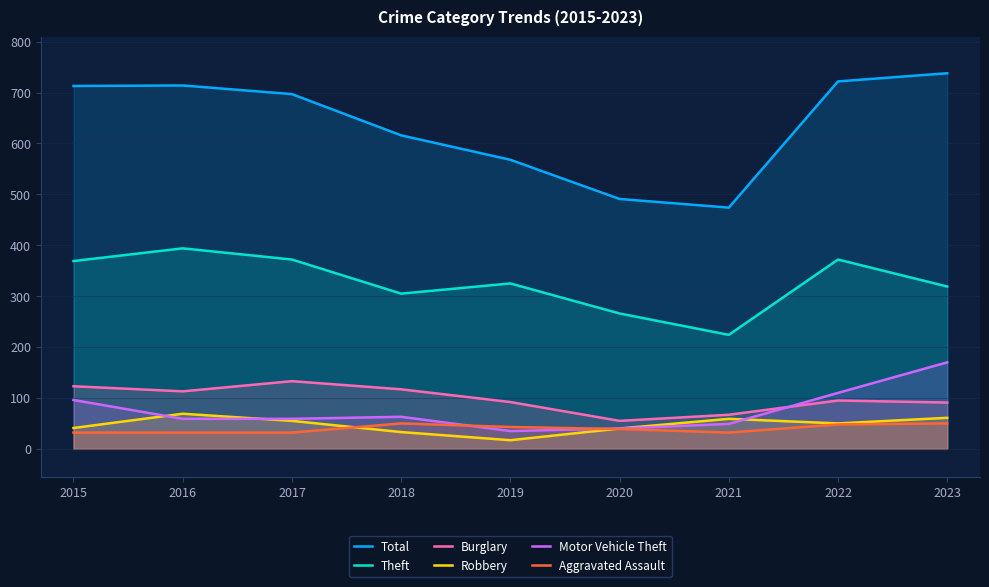

How many lines are shown in the chart?

6